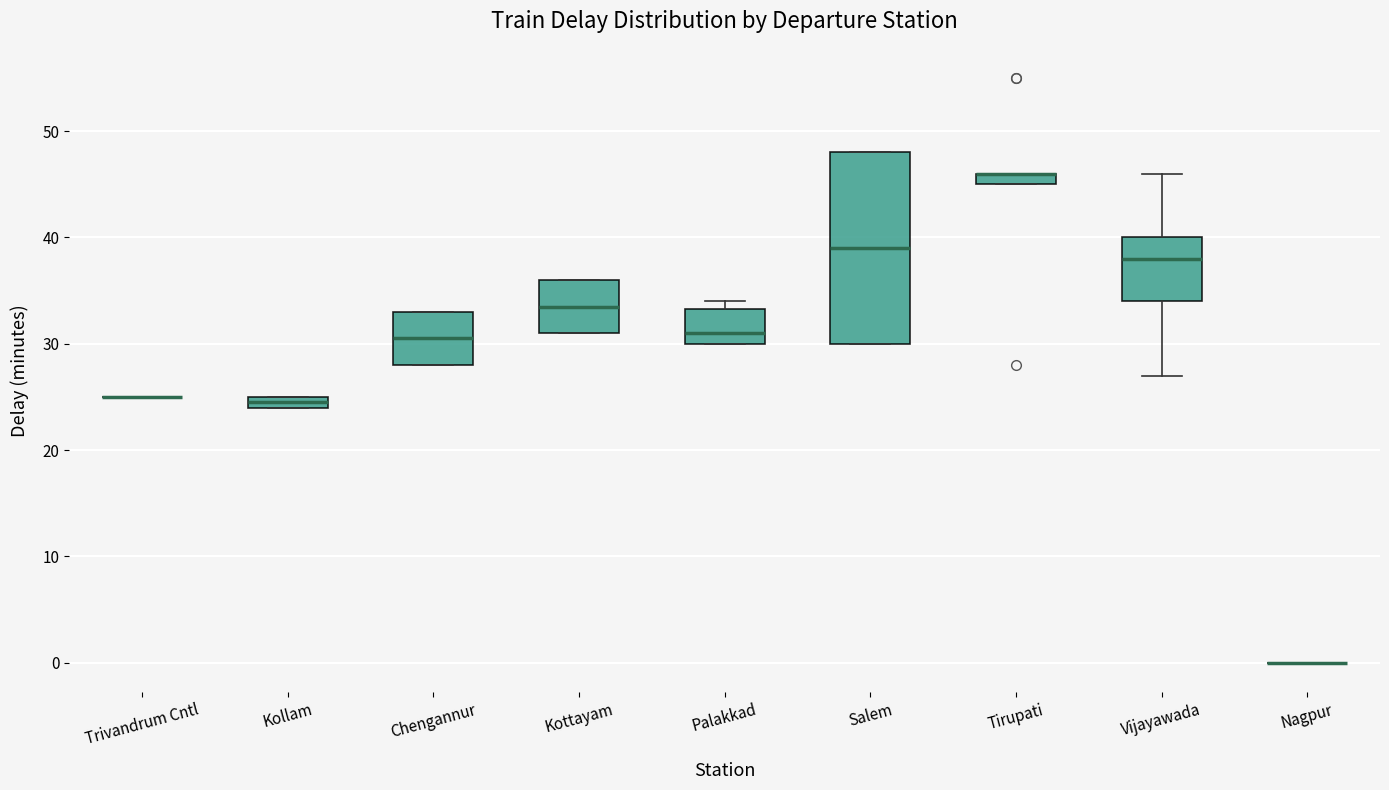

Comparing the boxes themselves (not the whiskers), which one is the tallest?

Salem